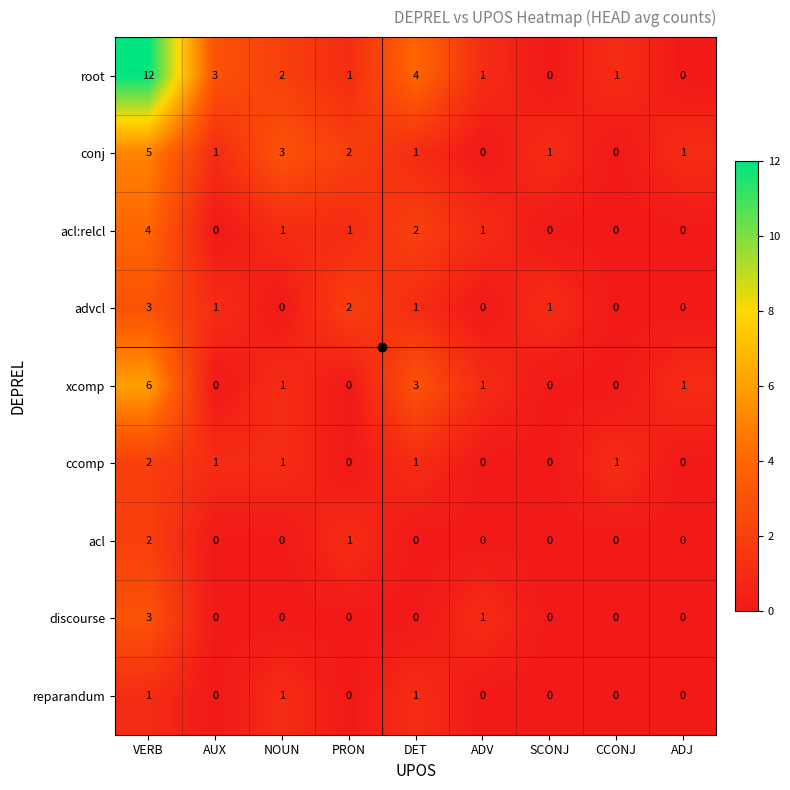

Which category has the highest value across all series?

VERB